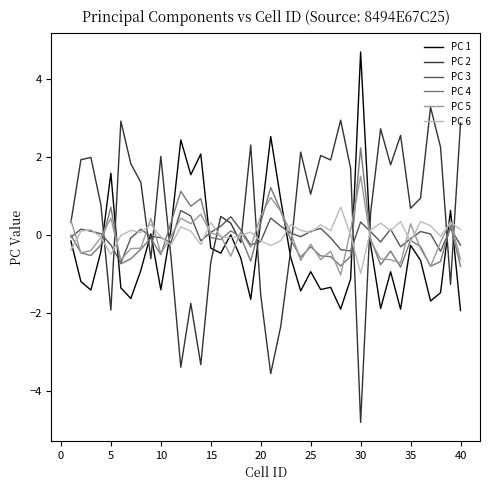

Which series has the widest spread of values?

PC 2